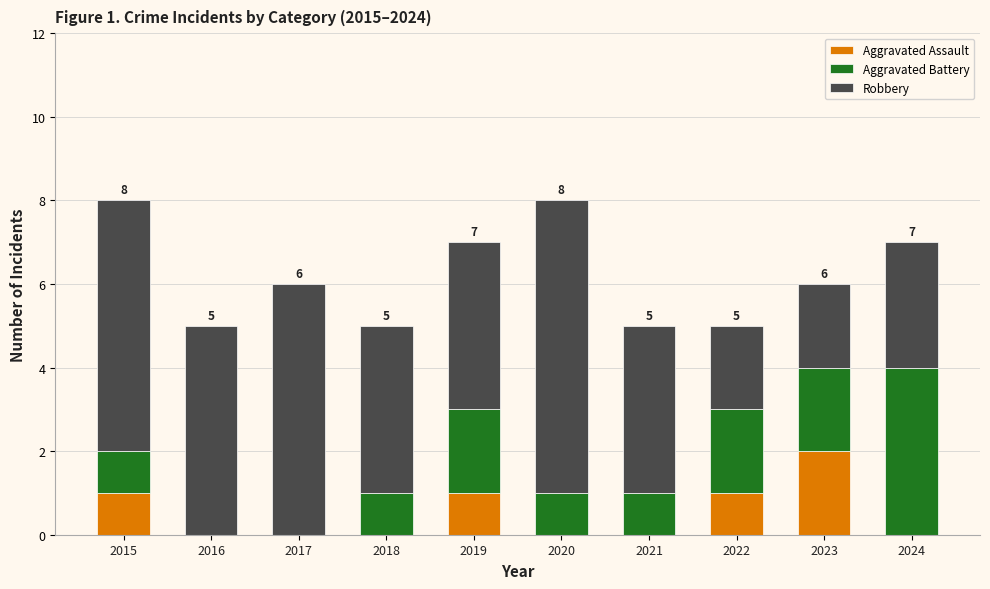

Reading left to right, transcribe the values for Aggravated Assault.

2015=1	2016=0	2017=0	2018=0	2019=1	2020=0	2021=0	2022=1	2023=2	2024=0